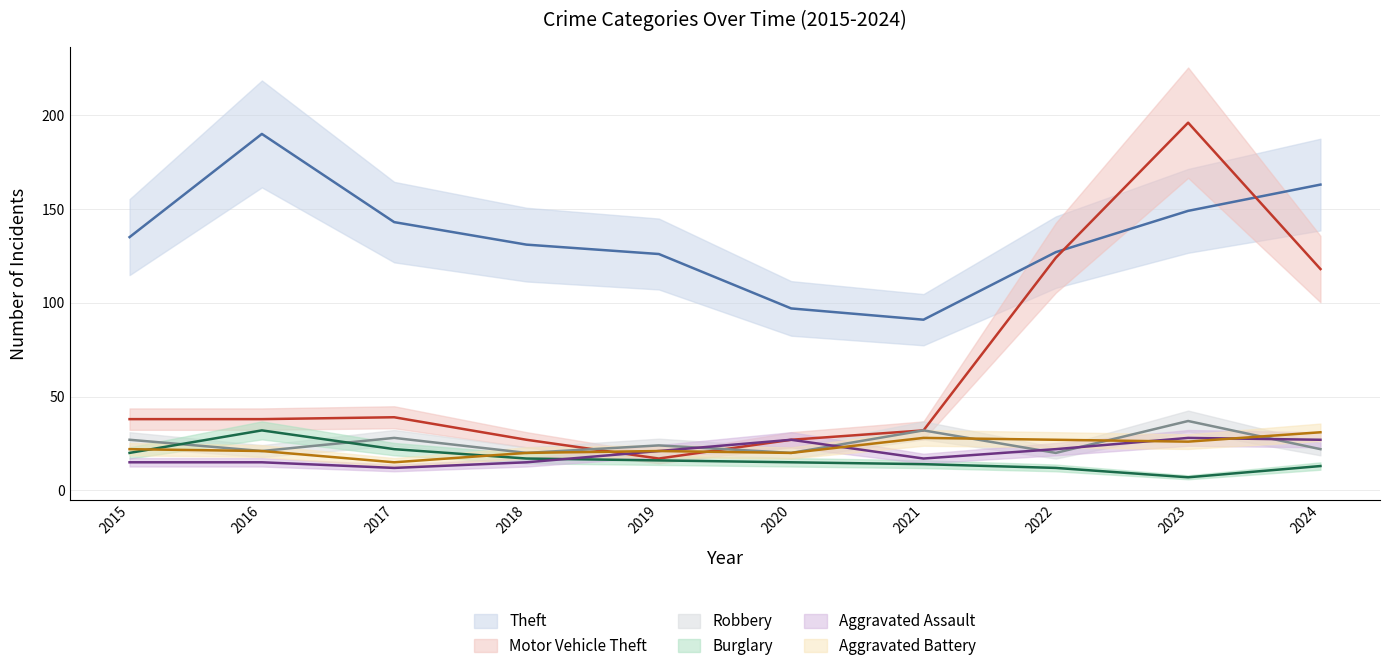

Which has a higher value, 2017 or 2019?

2017